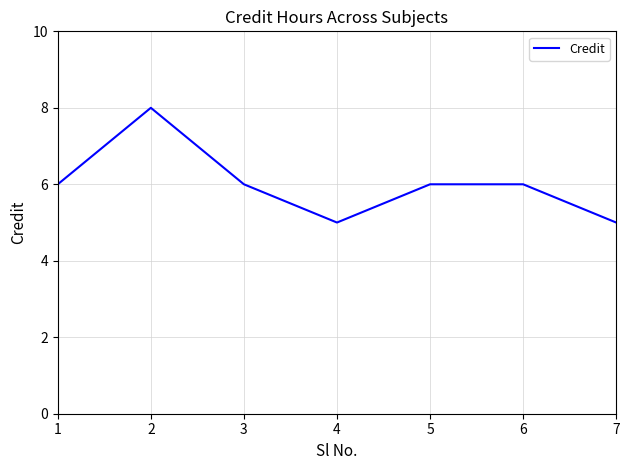

Where is the first local minimum?

4